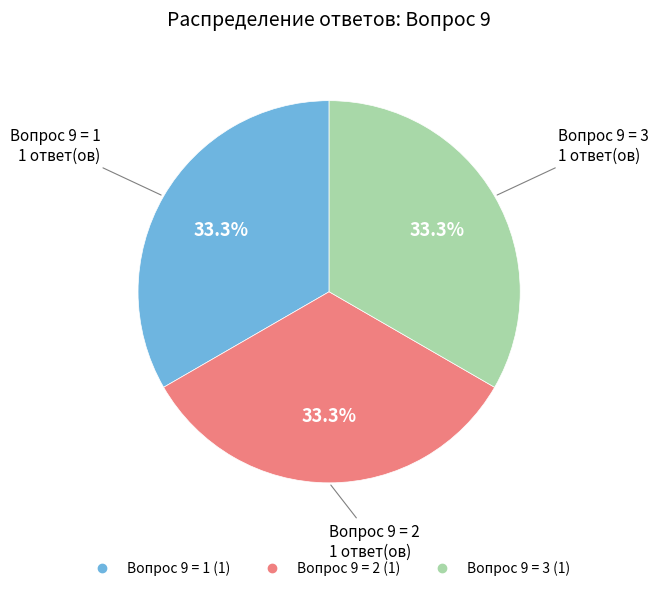

Is there a majority slice in this chart?

No